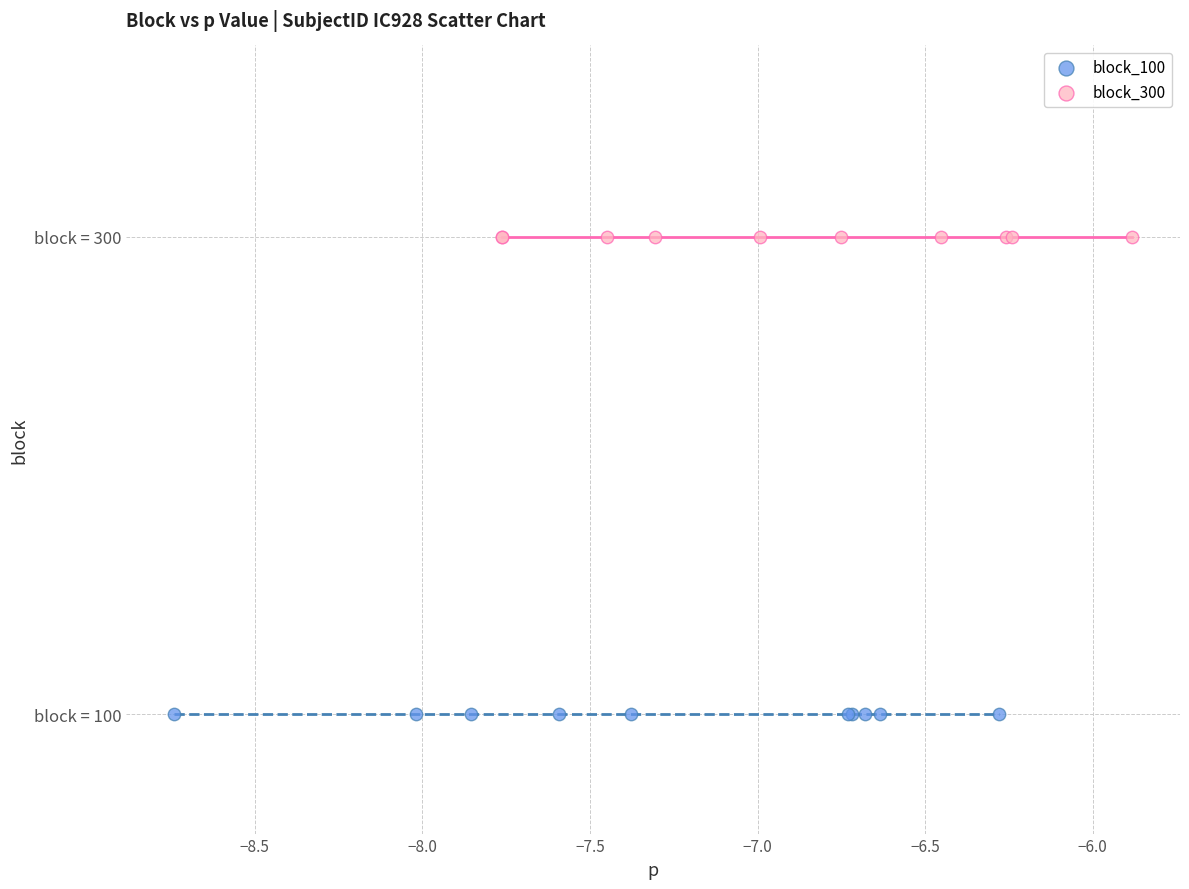

What are all the series names shown in the legend?

block_100, block_300